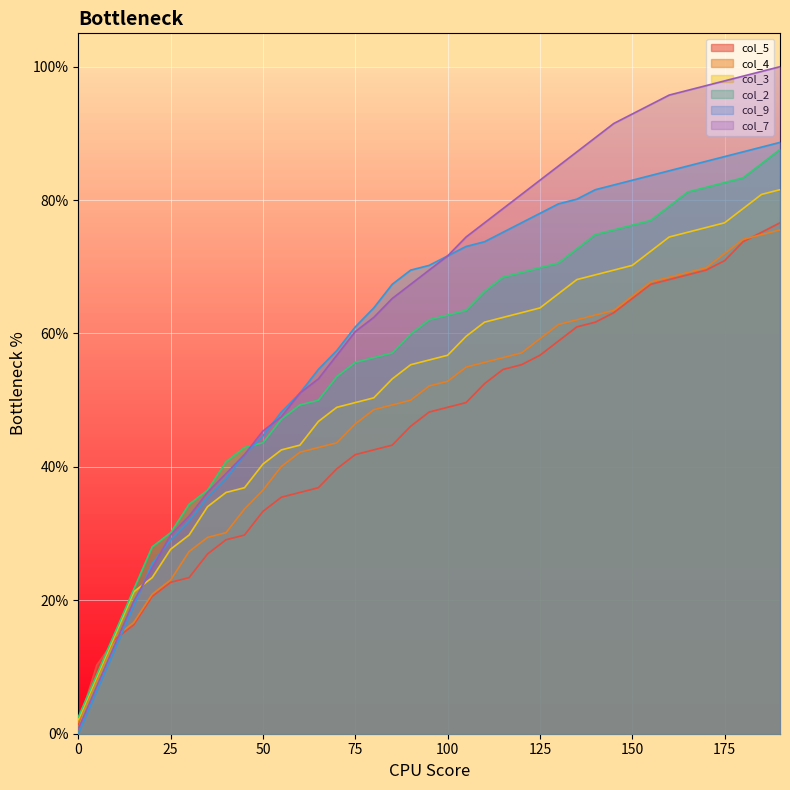

Reading right to left, extract all data points from this chart.

col_5: 190=76.6	185=75.2	180=73.8	175=70.9	170=69.5	165=68.8	160=68.1	155=67.4	150=65.2	145=63.1	140=61.7	135=61.0	130=58.9	125=56.7	120=55.3	115=54.6	110=52.5	105=49.6	100=48.9	95=48.2	90=46.1	85=43.3	80=42.6	75=41.8	70=39.7	65=36.9	60=36.2	55=35.5	50=33.3	45=29.8	40=29.1	35=27.0	30=23.4	25=22.7	20=20.6	15=16.3	10=14.2	5=10.3	0=1.4
col_4: 190=75.5	185=74.8	180=74.1	175=72.0	170=69.9	165=69.1	160=68.4	155=67.7	150=65.6	145=63.5	140=62.8	135=62.1	130=61.3	125=59.2	120=57.1	115=56.4	110=55.7	105=55.0	100=52.8	95=52.1	90=50.0	85=49.3	80=48.6	75=46.5	70=43.6	65=42.9	60=42.2	55=40.1	50=36.5	45=33.7	40=30.1	35=29.4	30=27.3	25=23.0	20=20.9	15=16.7	10=14.5	5=8.2	0=1.8
col_3: 190=81.6	185=80.9	180=78.7	175=76.6	170=75.9	165=75.2	160=74.5	155=72.3	150=70.2	145=69.5	140=68.8	135=68.1	130=66.0	125=63.8	120=63.1	115=62.4	110=61.7	105=59.6	100=56.7	95=56.0	90=55.3	85=53.2	80=50.4	75=49.6	70=48.9	65=46.8	60=43.3	55=42.6	50=40.4	45=36.9	40=36.2	35=34.0	30=29.8	25=27.7	20=23.4	15=21.3	10=14.9	5=8.5	0=2.1
col_2: 190=87.6	185=85.5	180=83.3	175=82.6	170=81.9	165=81.2	160=79.1	155=77.0	150=76.2	145=75.5	140=74.8	135=72.7	130=70.6	125=69.9	120=69.1	115=68.4	110=66.3	105=63.5	100=62.8	95=62.1	90=59.9	85=57.1	80=56.4	75=55.7	70=53.5	65=50.0	60=49.3	55=47.2	50=43.6	45=42.9	40=40.8	35=36.5	30=34.4	25=30.1	20=28.0	15=21.6	10=15.2	5=8.9	0=2.5
col_9: 190=88.7	185=87.9	180=87.2	175=86.5	170=85.8	165=85.1	160=84.4	155=83.7	150=83.0	145=82.3	140=81.6	135=80.1	130=79.4	125=78.0	120=76.6	115=75.2	110=73.8	105=73.0	100=71.6	95=70.2	90=69.5	85=67.4	80=63.8	75=61.0	70=57.4	65=54.6	60=51.1	55=48.2	50=44.7	45=41.8	40=38.3	35=35.5	30=31.9	25=29.1	20=25.5	15=19.1	10=12.8	5=6.4	0=0.0
col_7: 190=100.0	185=99.3	180=98.6	175=97.9	170=97.2	165=96.5	160=95.7	155=94.3	150=92.9	145=91.5	140=89.4	135=87.2	130=85.1	125=83.0	120=80.9	115=78.7	110=76.6	105=74.5	100=71.6	95=69.5	90=67.4	85=65.2	80=62.4	75=60.3	70=56.7	65=53.2	60=51.1	55=47.5	50=45.4	45=41.8	40=39.0	35=36.2	30=32.6	25=29.8	20=24.8	15=19.9	10=13.5	5=7.1	0=0.7